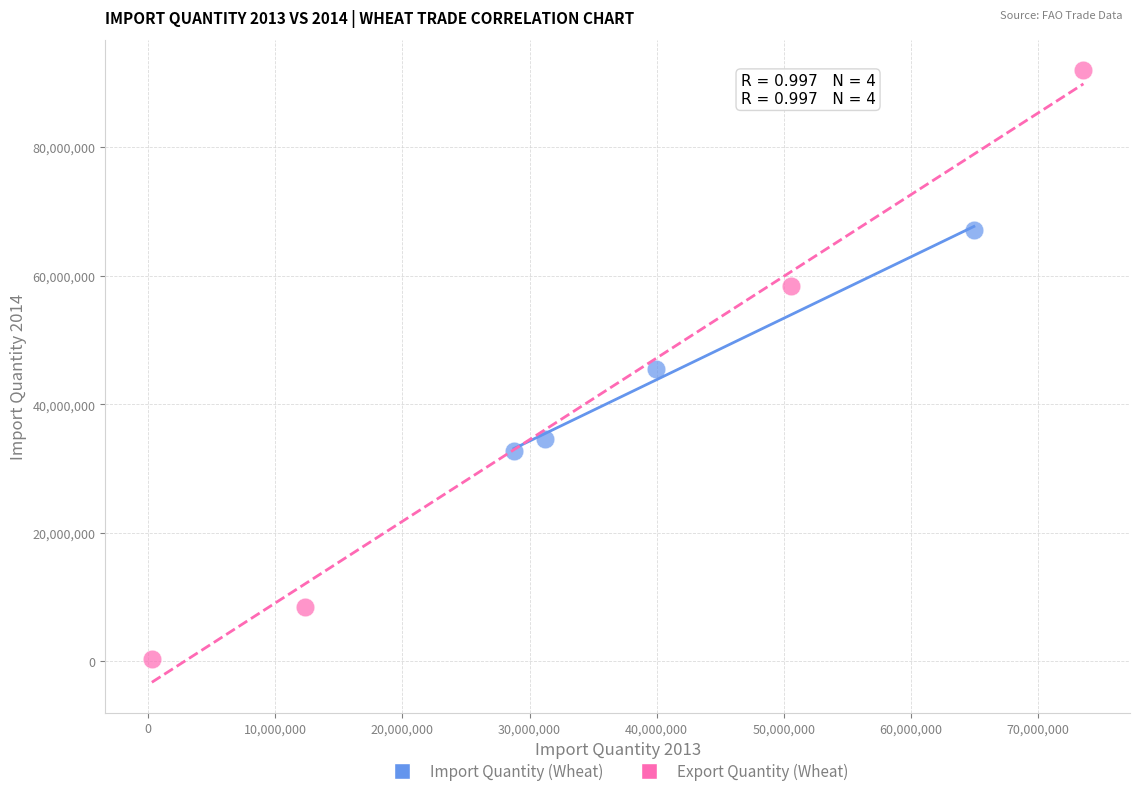

Which series contains the lowest Y value?

Export Quantity (Wheat)